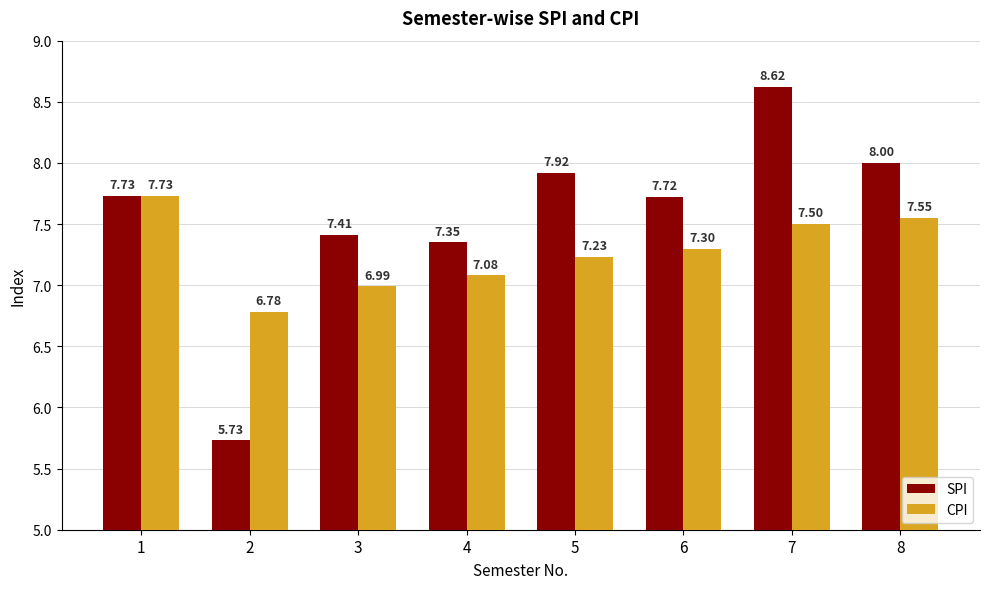

What is the average value of the SPI series?

7.6